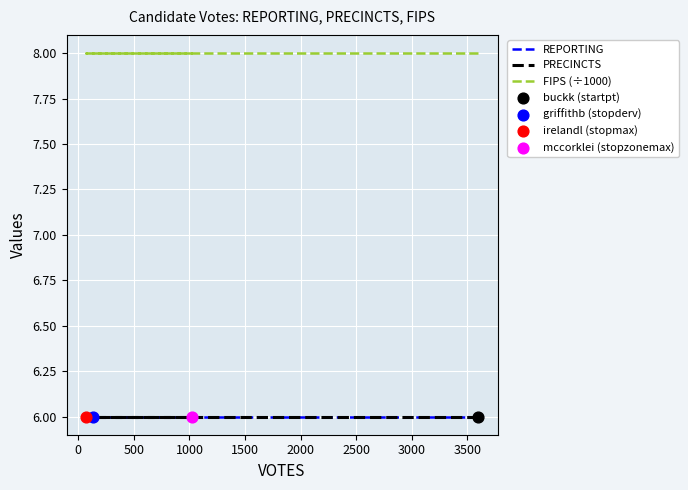

Which series has the largest total across all categories?

FIPS (÷1000)